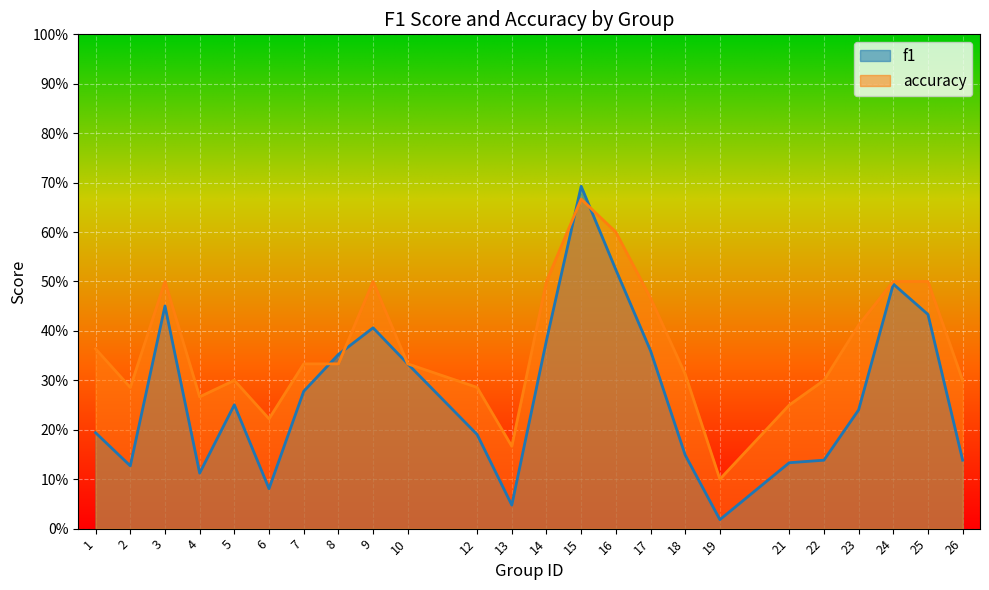

How many interior local peaks does the accuracy series have?

4